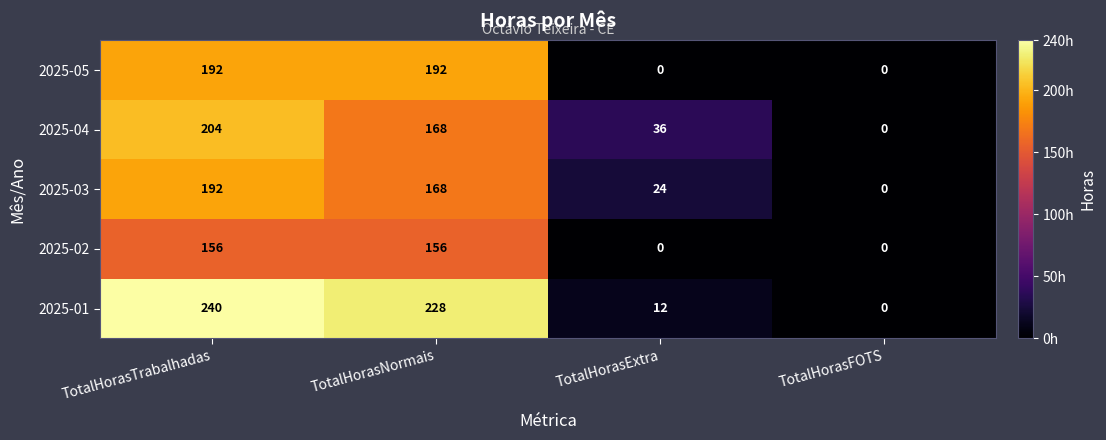

Which series has the largest total across all categories?

2025-01